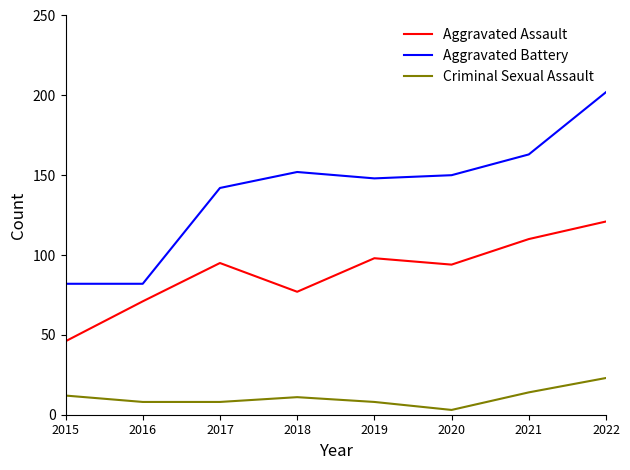

What is the spread (max minus min) of values at 2021?

149